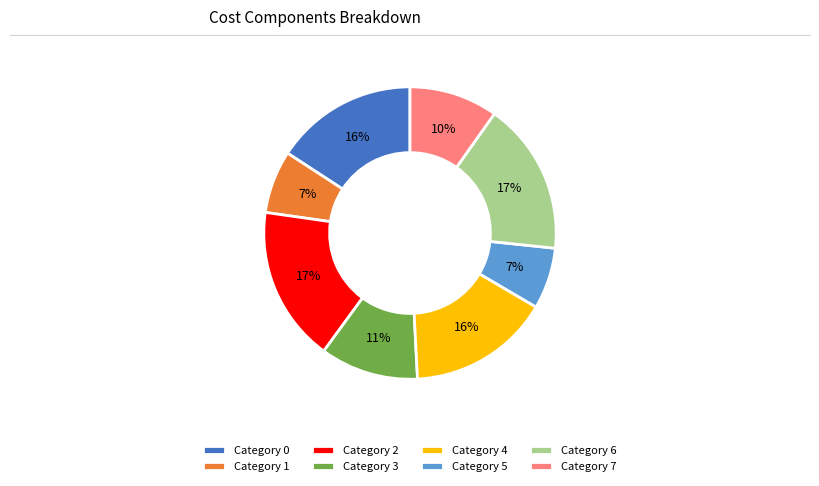

Combined, do Category 0 and Category 2 account for over 50%?

No